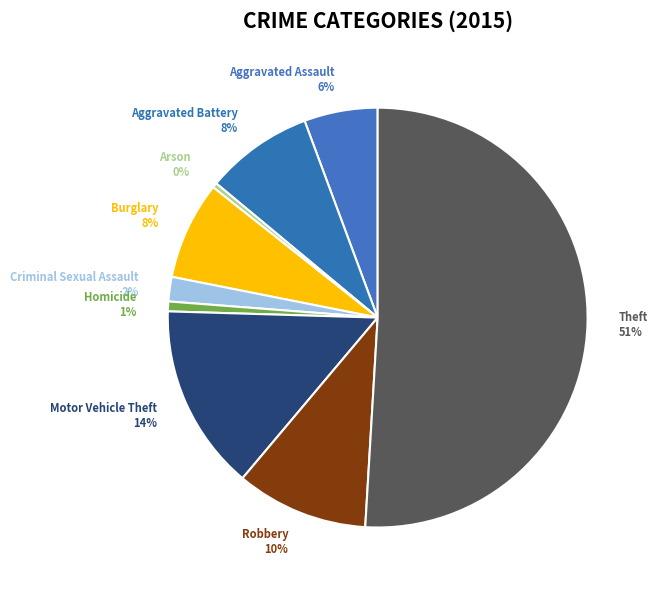

Do Motor Vehicle Theft and Aggravated Battery together represent more than half of the pie?

No